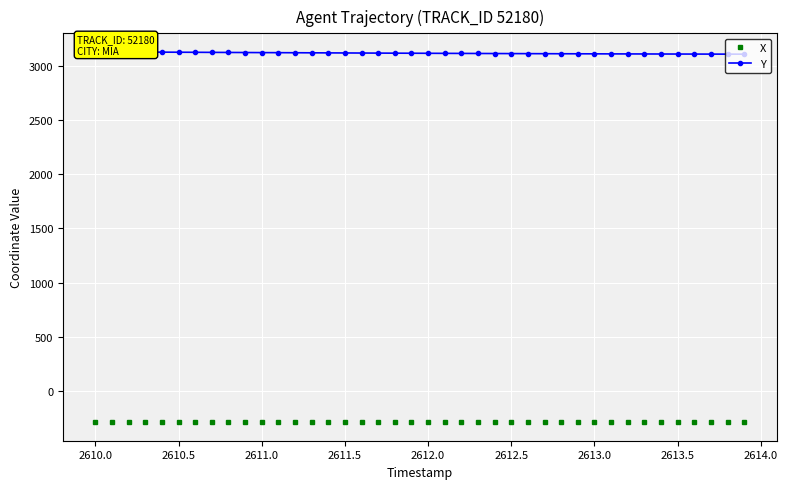

Is it true that X equals -94.6 at 2611.0?

False